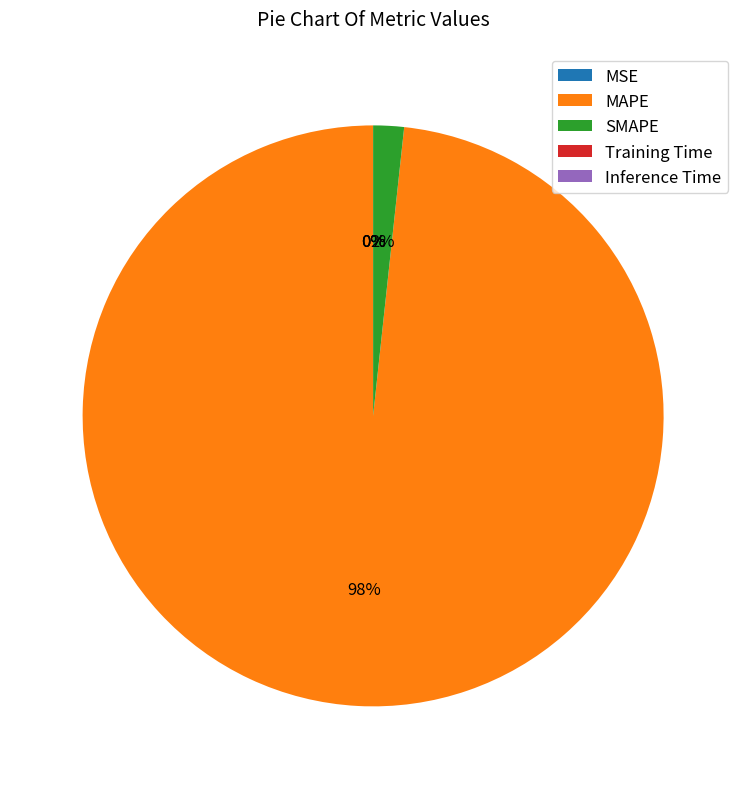

Is it true that MAPE is 98% of the pie?

True